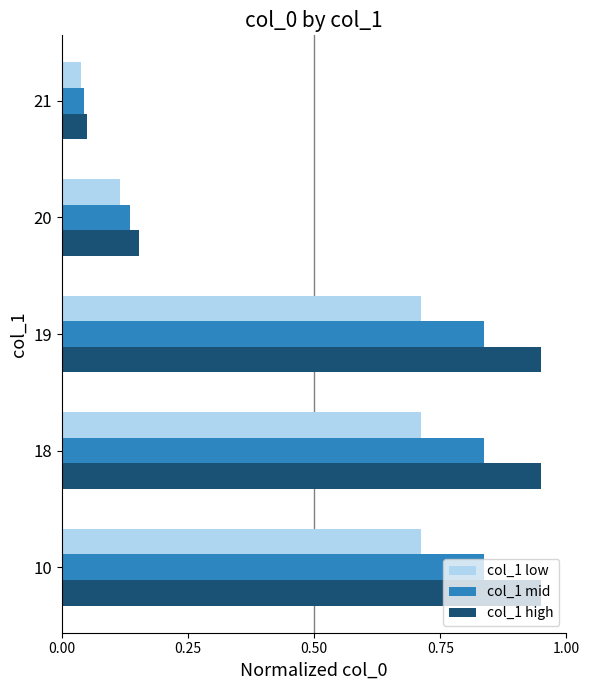

What are all the series names shown in the legend?

col_1 low, col_1 mid, col_1 high